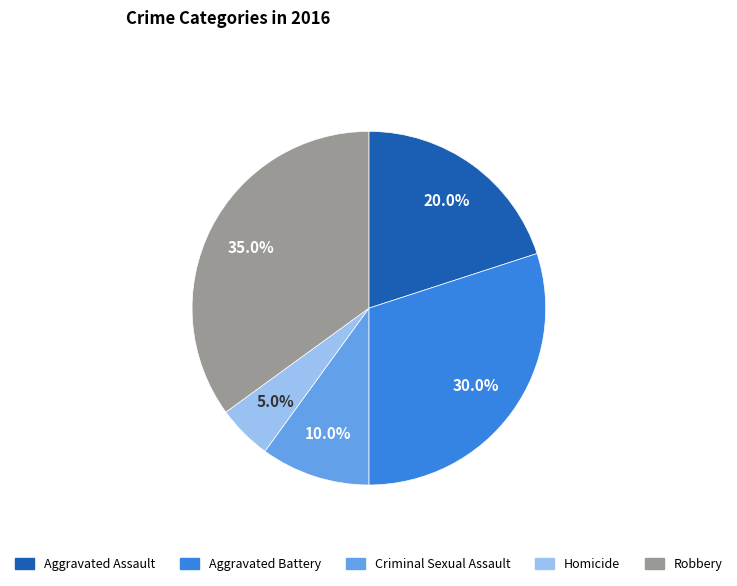

What percentage is the Aggravated Assault slice, to the nearest percent?

20%